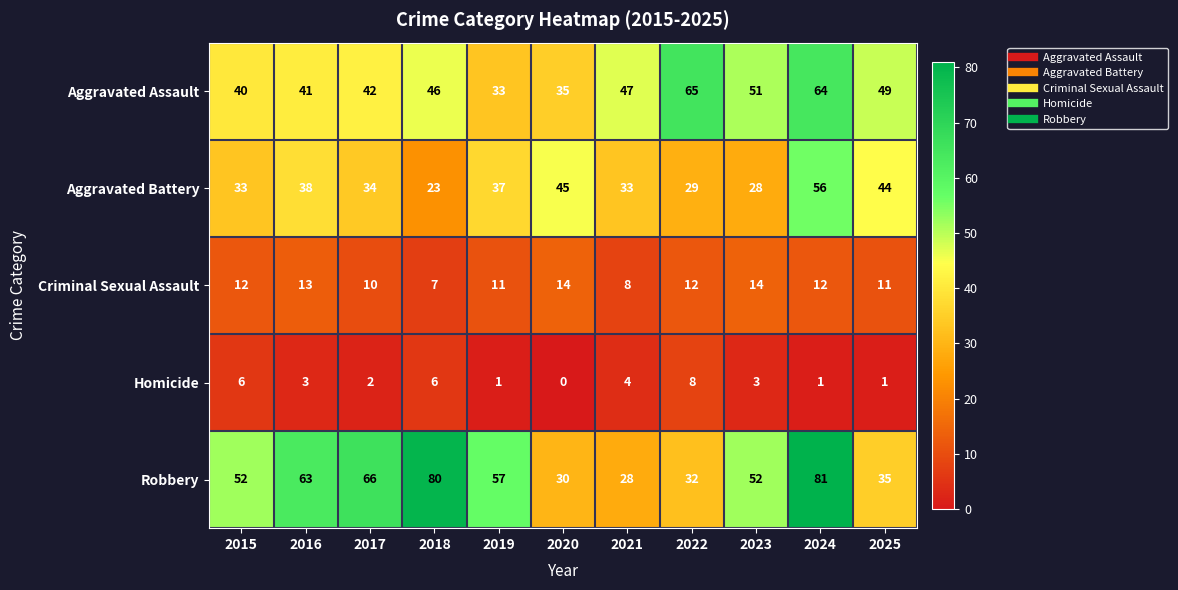

At which category is the sum across all series the highest?

2024